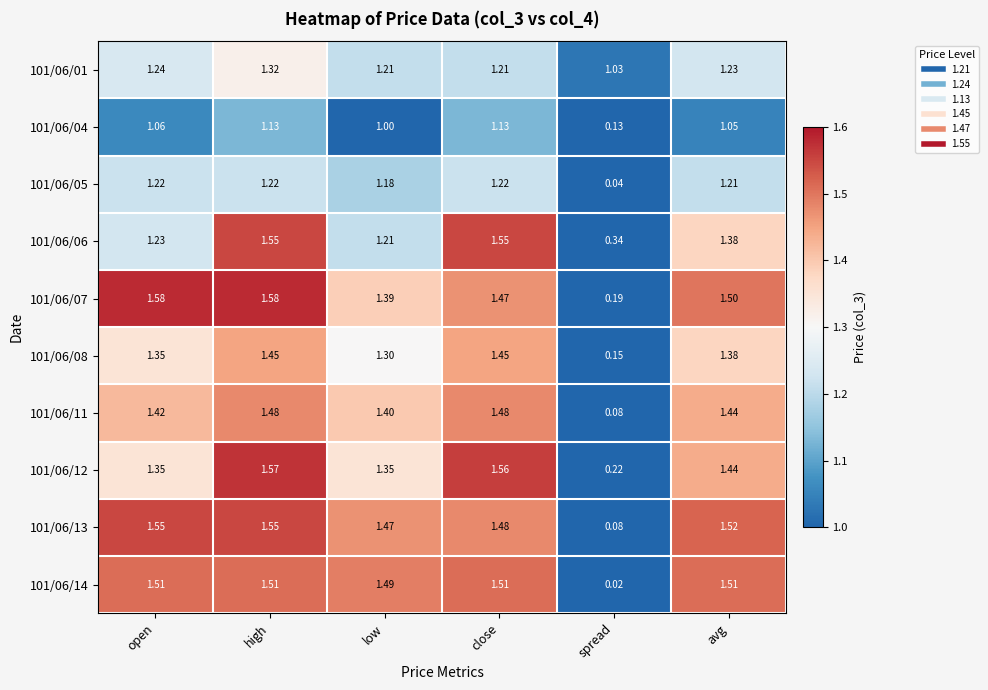

Which category has the lowest value across all series?

spread